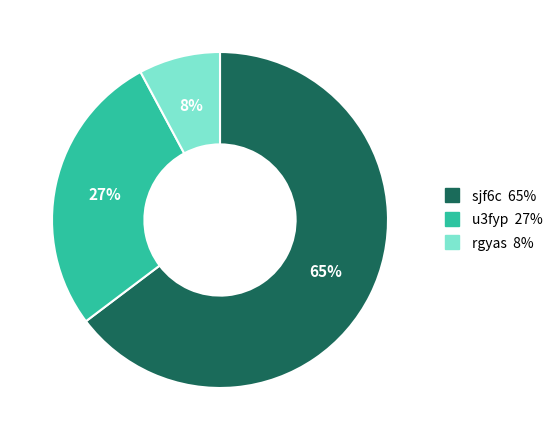

Is there any slice that represents more than half of the pie?

Yes